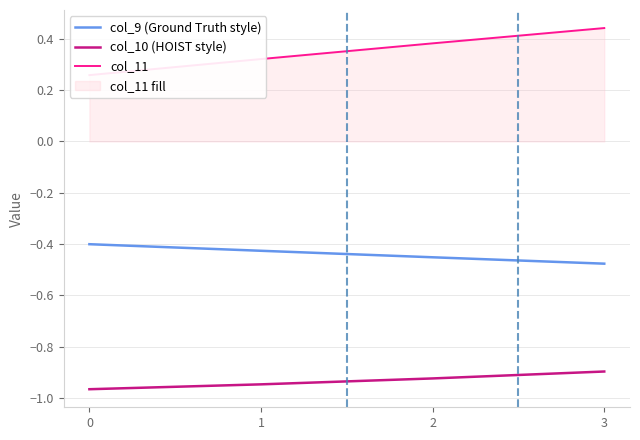

Reading left to right, transcribe all the data shown in this chart.

col_9 (Ground Truth style): 0=-0.4	1=-0.4	2=-0.5	3=-0.5
col_10 (HOIST style): 0=-1.0	1=-0.9	2=-0.9	3=-0.9
col_11: 0=0.3	1=0.3	2=0.4	3=0.4